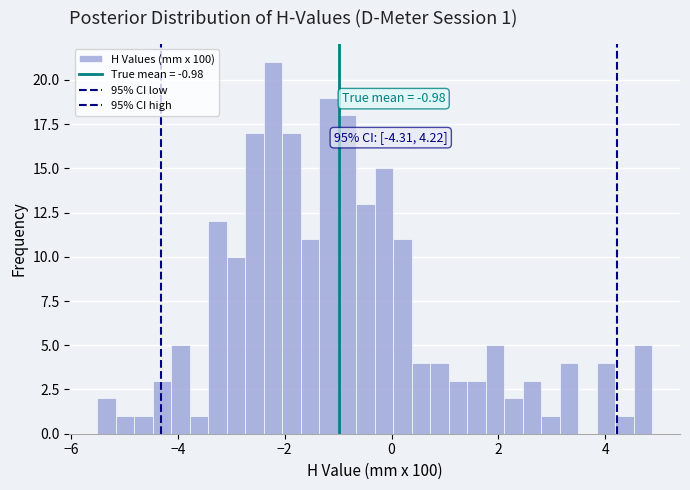

Around what value on the x-axis is the tallest bar? Give the approximate position of its centre, as read against the axis.

-2.2